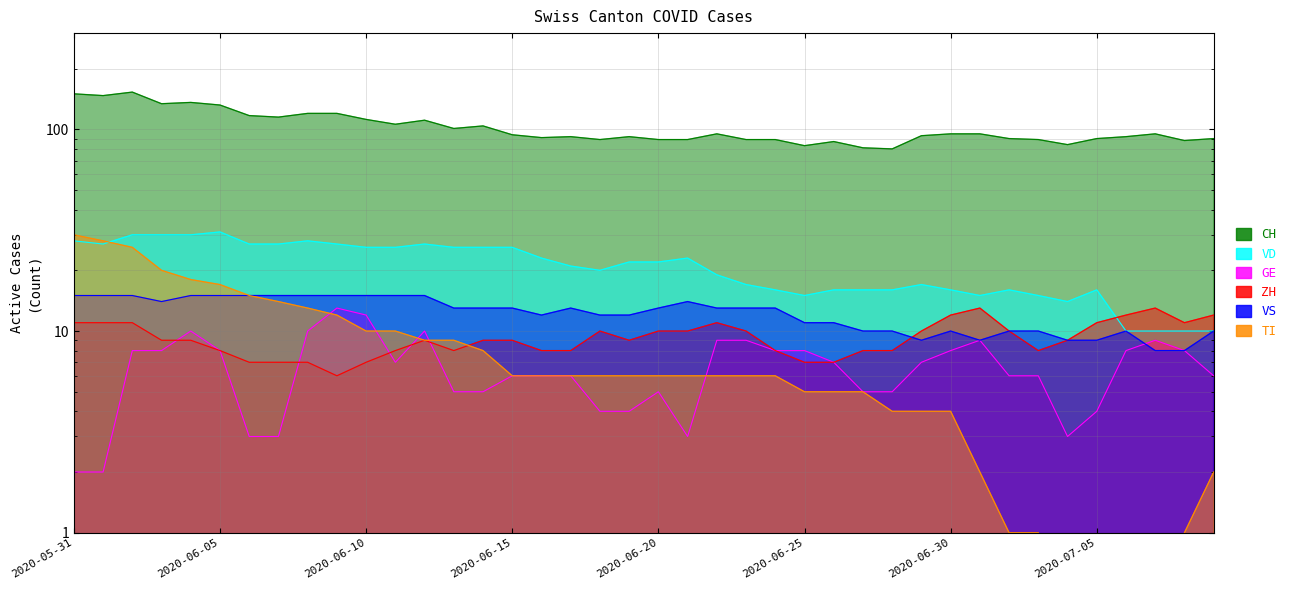

The VS series shows 11 at 2020-06-26. True or false?

True